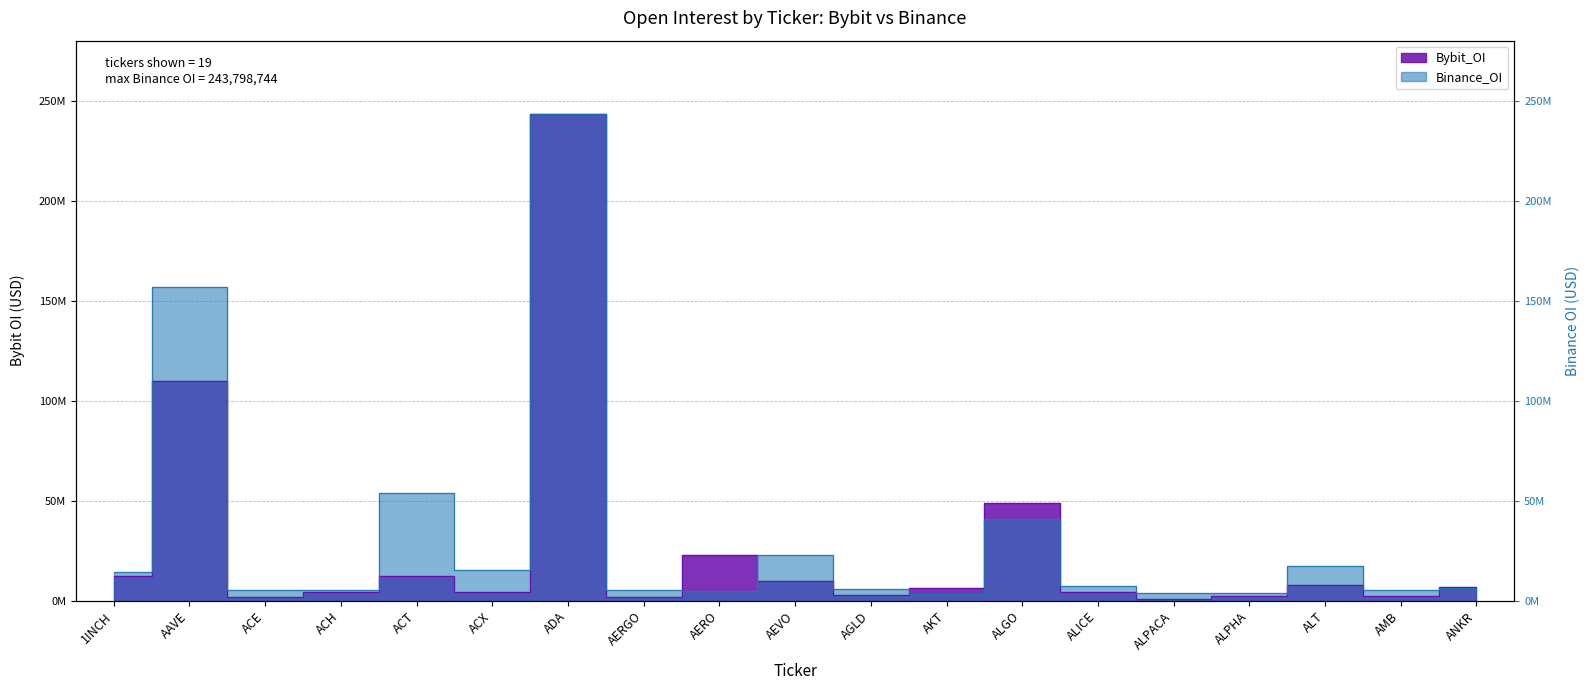

Where do Bybit_OI and Binance_OI first cross each other?

AERGO and AERO